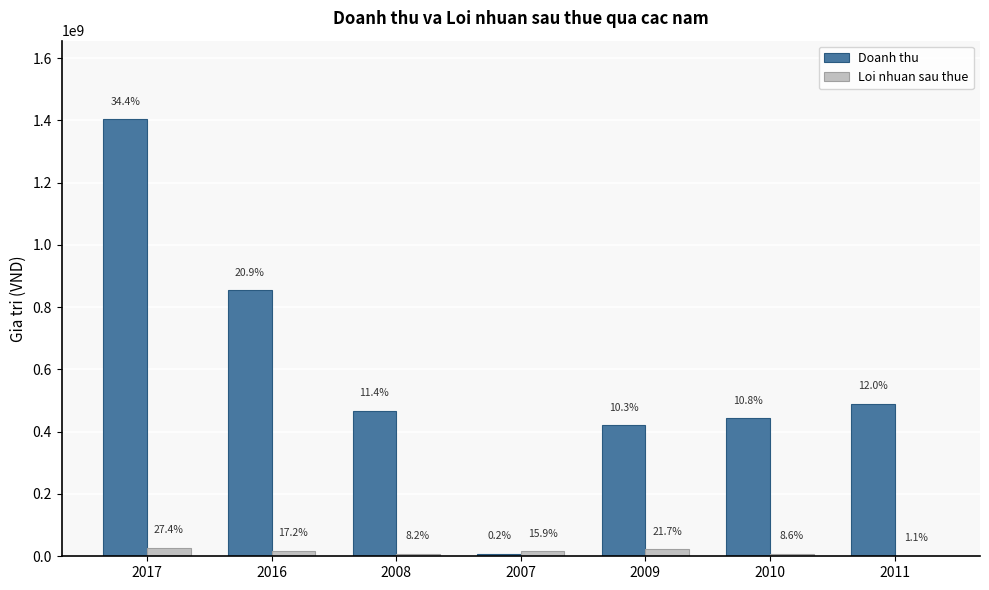

At which label does Doanh thu first exceed 467524963?

2017